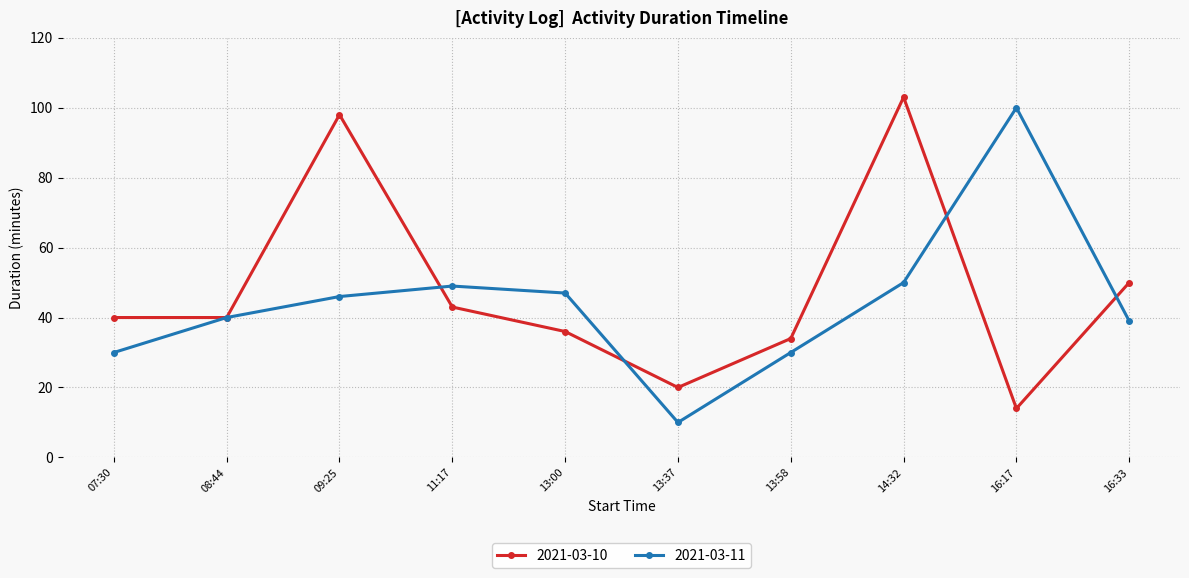

What is the sum of the 2021-03-10 values at 08:44 and 16:17?

54